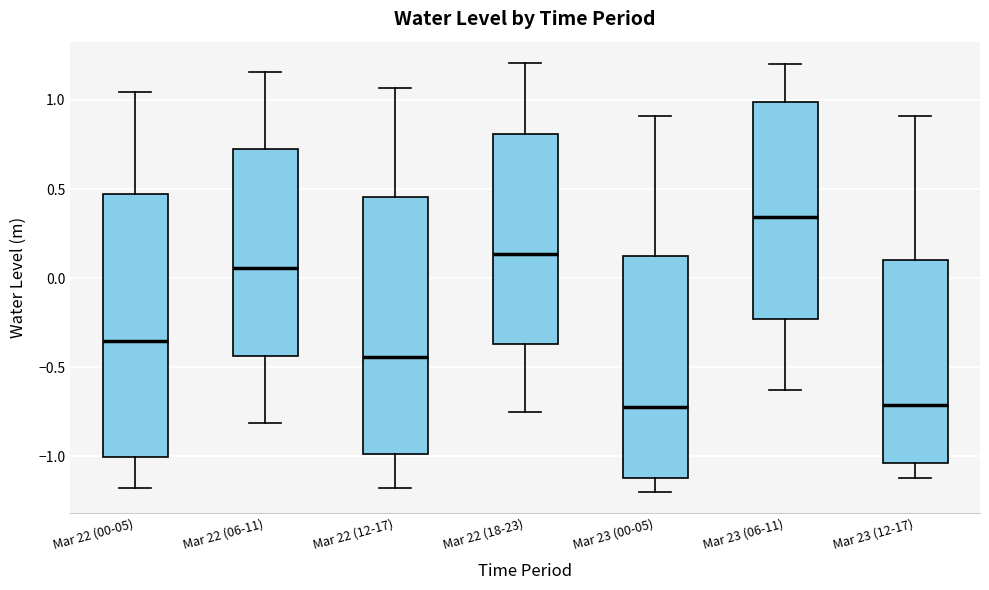

Reading left to right, transcribe this box plot: for each box, give where its median line is, the range the box spans, and where its two whiskers end, as read against the y-axis. The values are not printed on the chart, so give them approximately, as read against the axis.

Mar 22 (00-05): median -0.35, box -1.00 to 0.45, whiskers -1.20 to 1.05
Mar 22 (06-11): median 0.05, box -0.45 to 0.70, whiskers -0.80 to 1.15
Mar 22 (12-17): median -0.45, box -1.00 to 0.45, whiskers -1.20 to 1.05
Mar 22 (18-23): median 0.15, box -0.35 to 0.80, whiskers -0.75 to 1.20
Mar 23 (00-05): median -0.70, box -1.10 to 0.15, whiskers -1.20 to 0.90
Mar 23 (06-11): median 0.35, box -0.25 to 1.00, whiskers -0.65 to 1.20
Mar 23 (12-17): median -0.70, box -1.05 to 0.10, whiskers -1.10 to 0.90